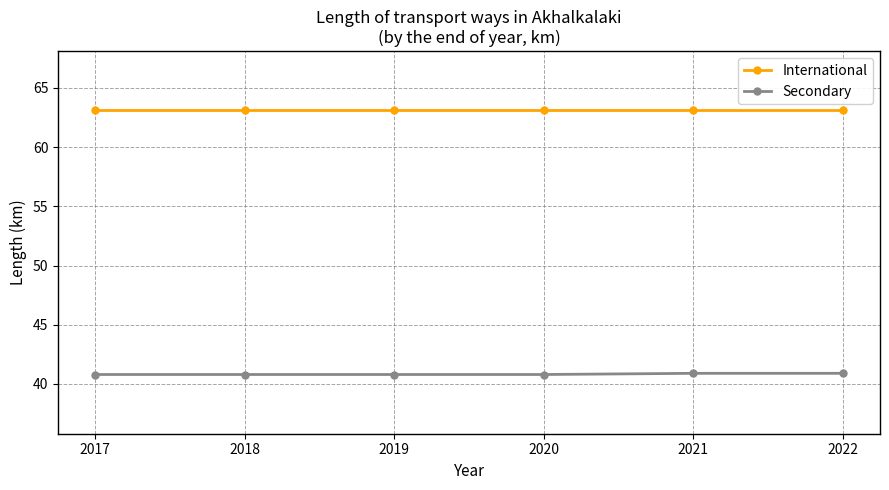

What is the smallest value displayed?

40.8